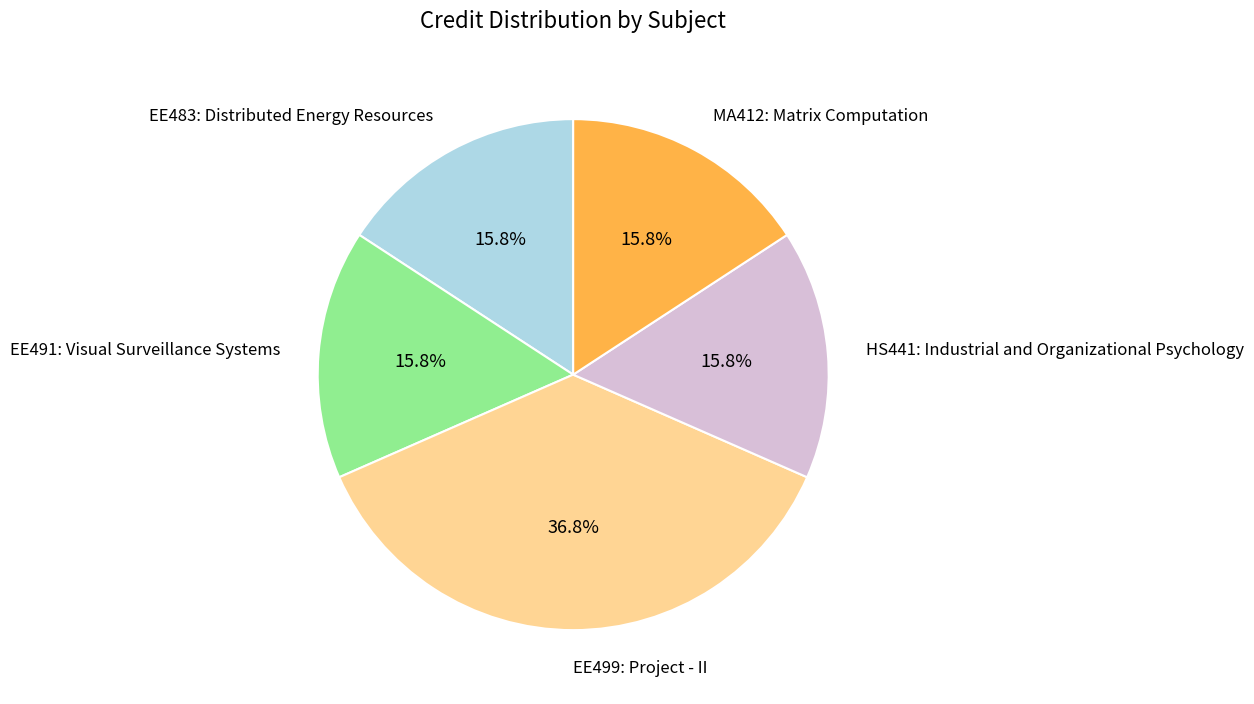

Is EE491: Visual Surveillance Systems the majority of the pie?

No